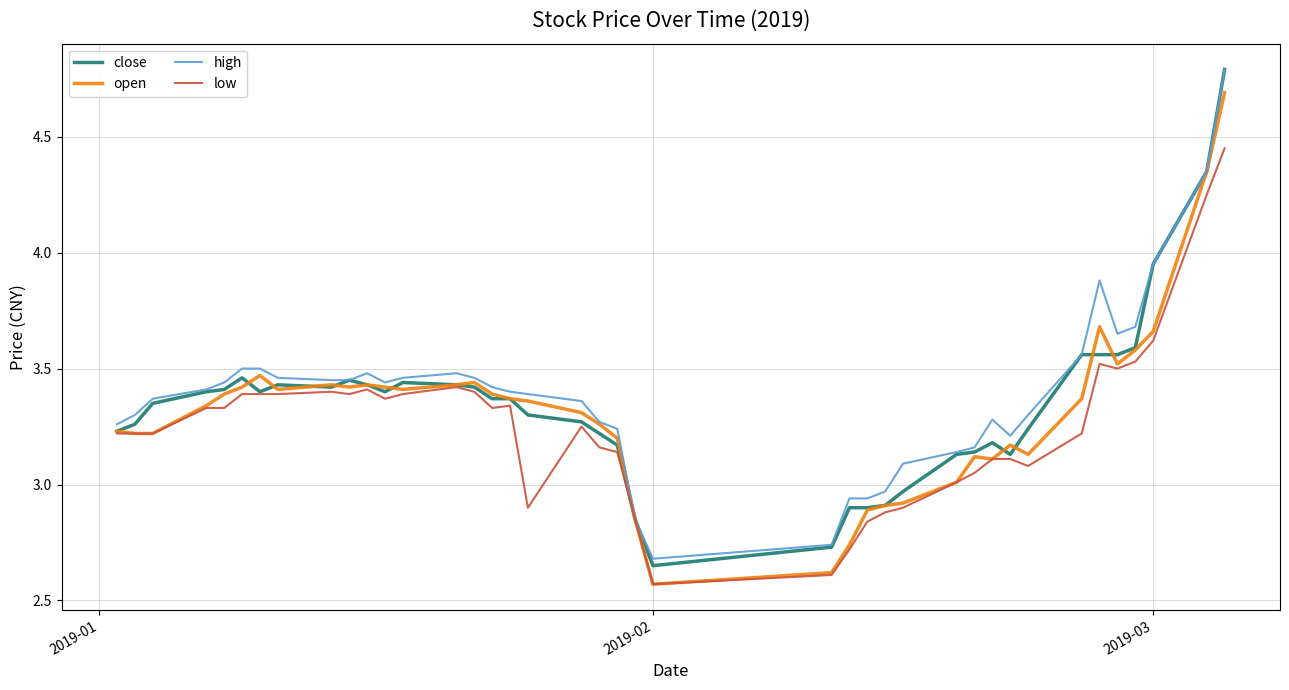

What is the maximum value for close?

4.8